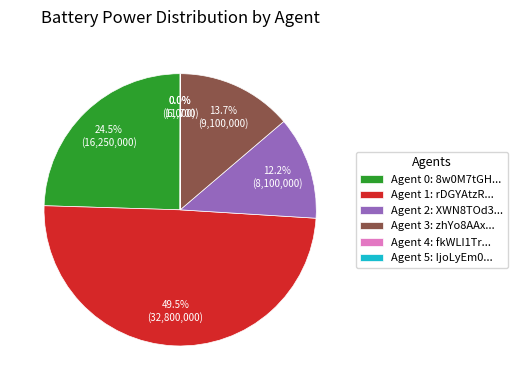

Approximately how many times larger is the value at Agent 2: XWN8TOd3... compared to Agent 3: zhYo8AAx...?

0.9